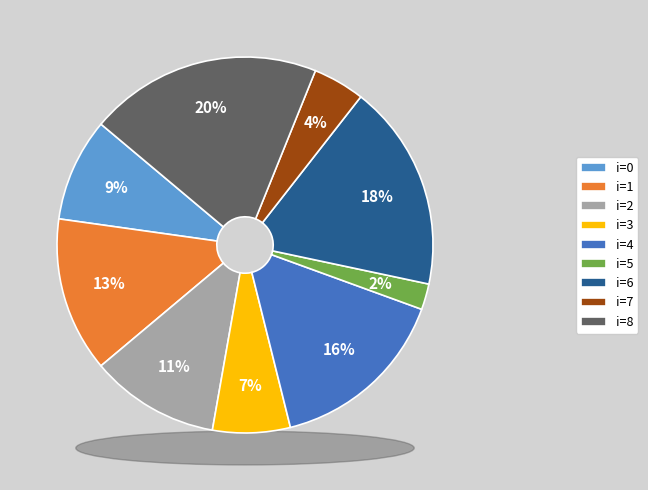

What percentage is NOT represented by 0?

91.1%